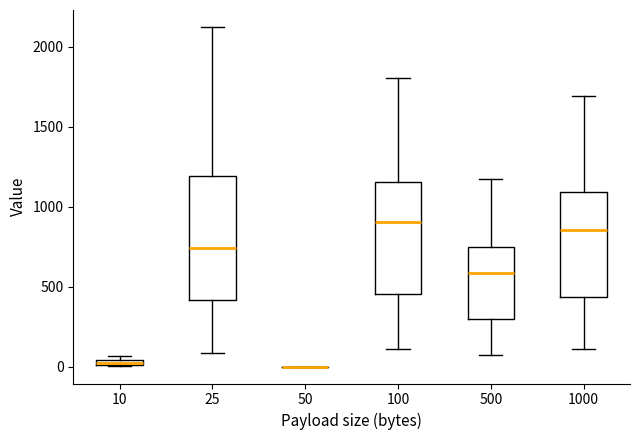

Where is the upper edge of the box at x = 500 on the y-axis? The values are not printed on the chart, so give them approximately, as read against the axis.

750